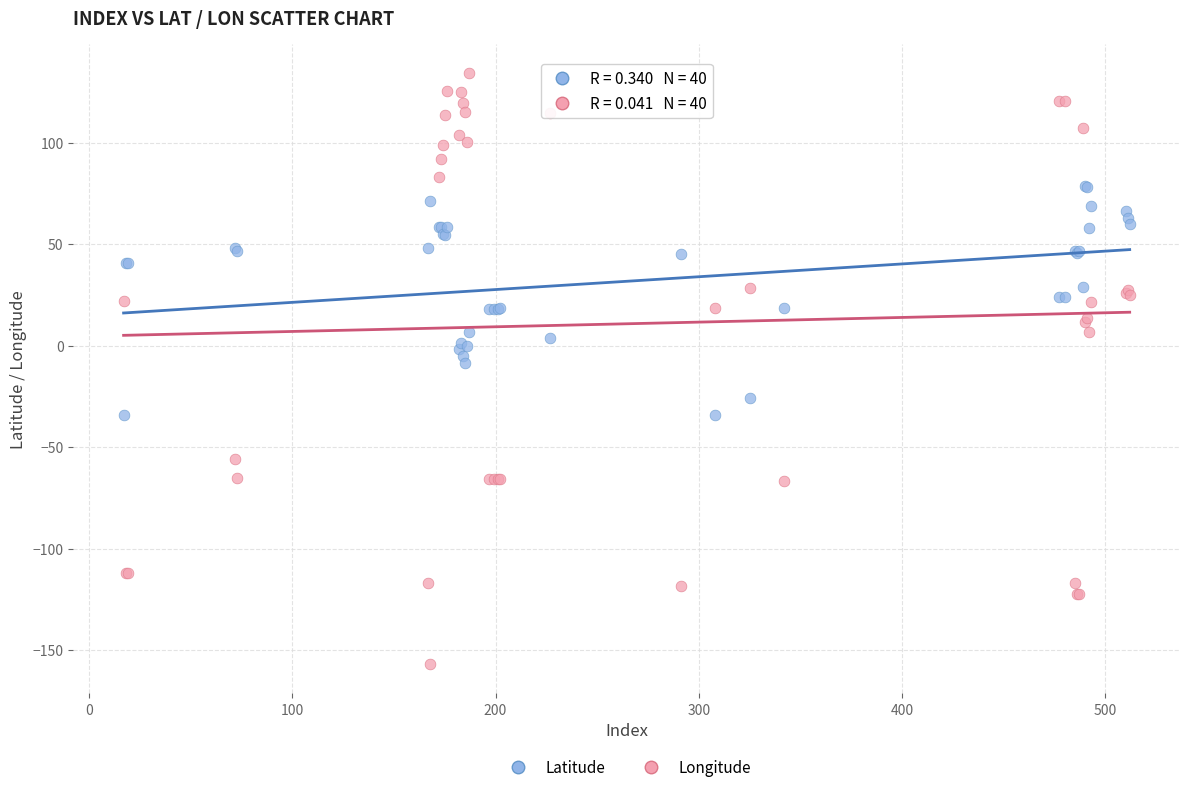

Which series reaches the minimum Y coordinate?

Longitude